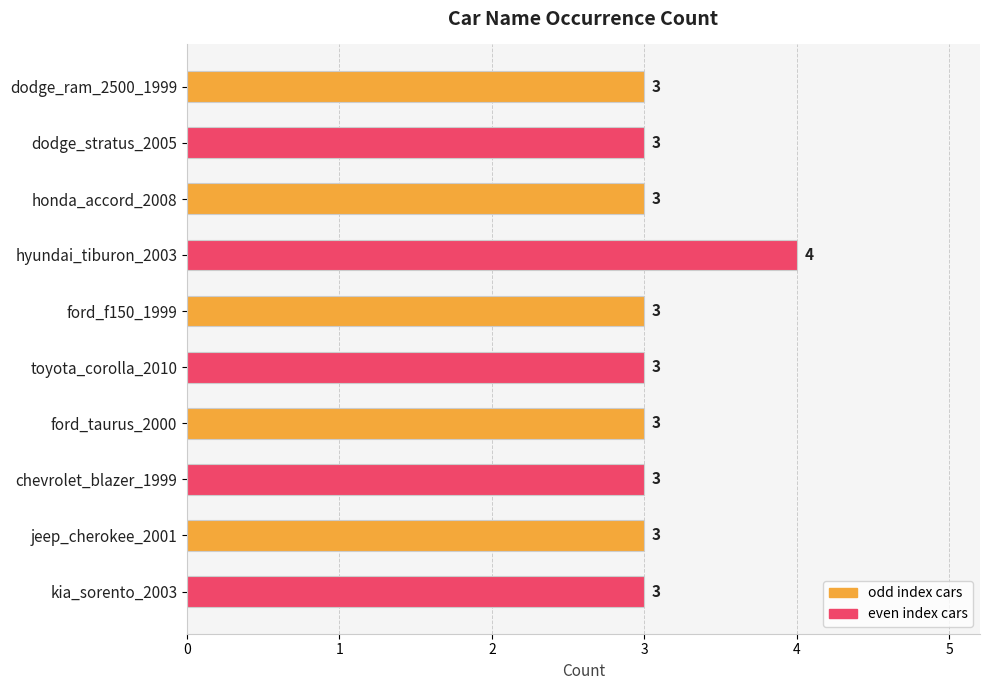

What is the sum of all values?

31